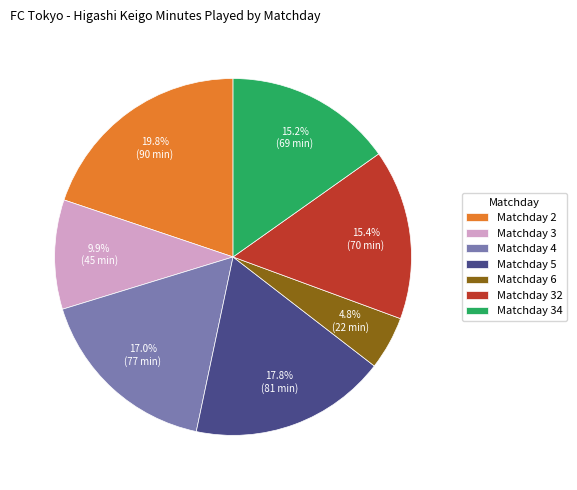

To the nearest percent, what portion does Matchday 32 represent?

15%